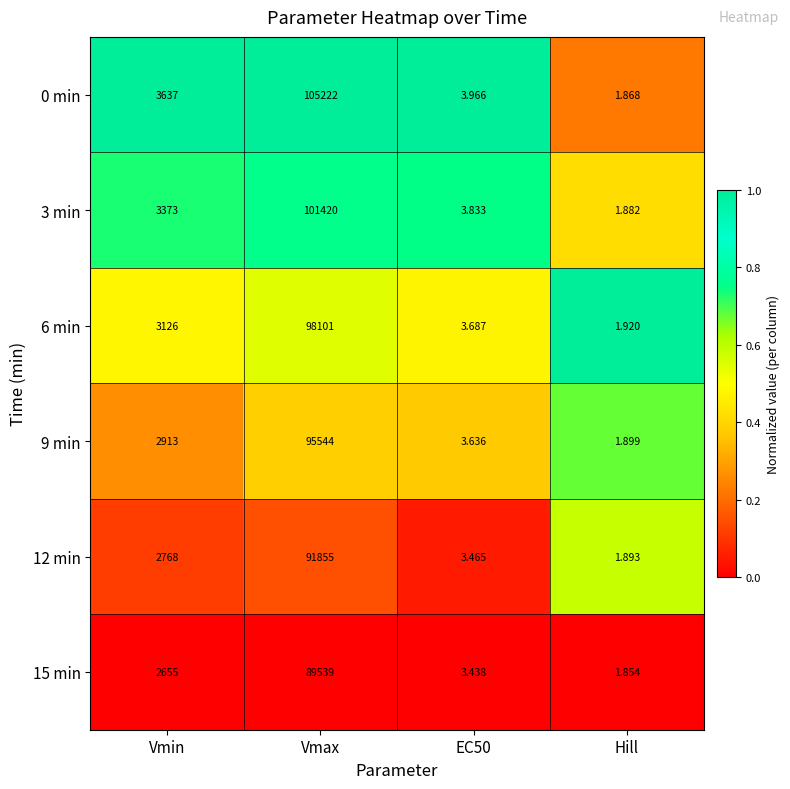

How many series are shown in this chart?

6